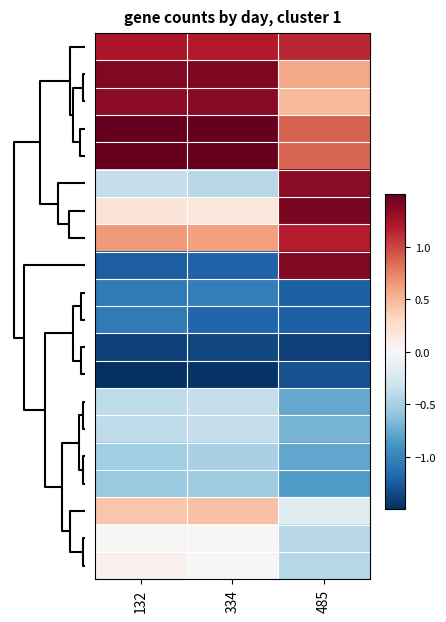

Count the number of data series in this chart.

20